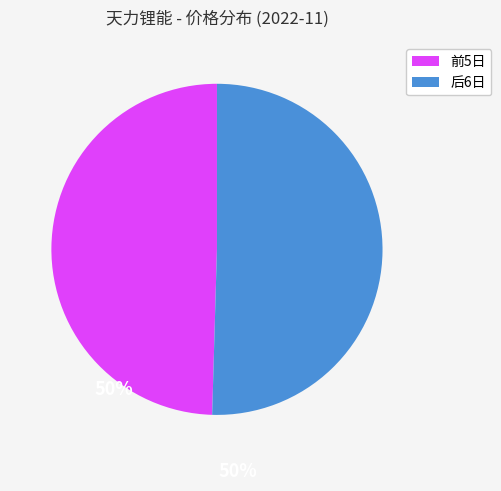

Does any single category account for the majority?

Yes